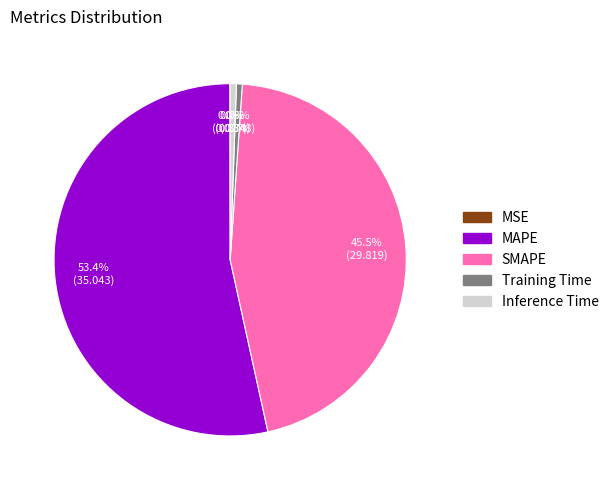

Which slice represents more than half of the pie?

MAPE